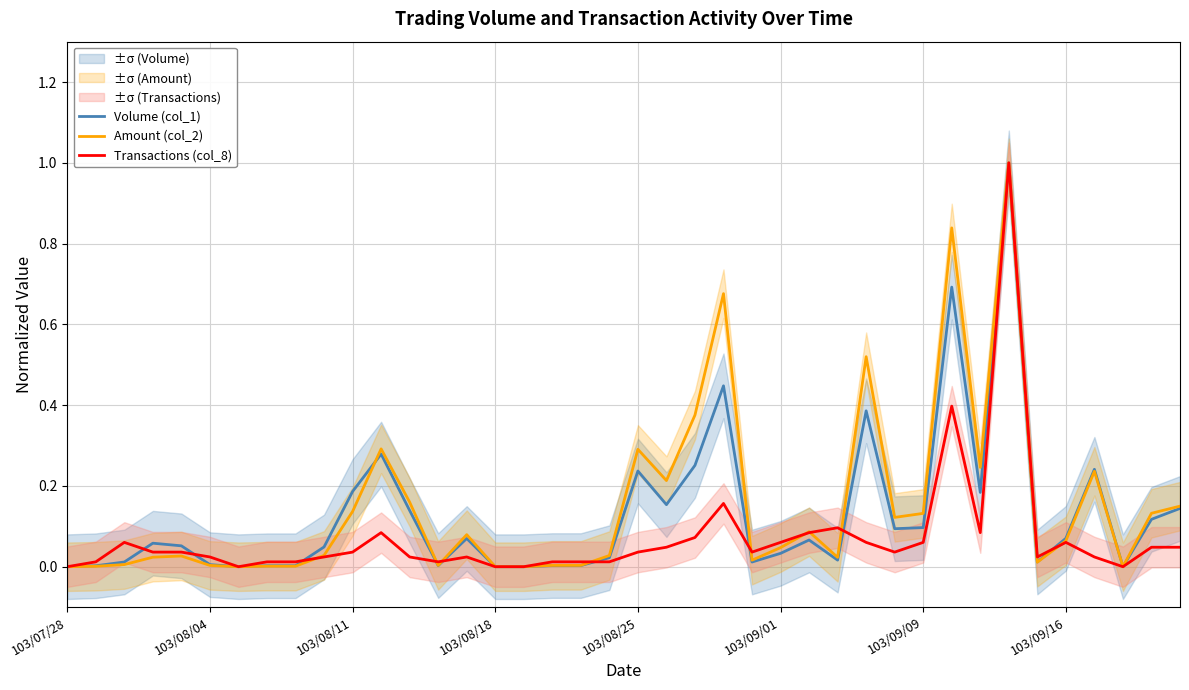

The value of Transactions (col_8) at 103/08/11 is 0.1. True or false?

False